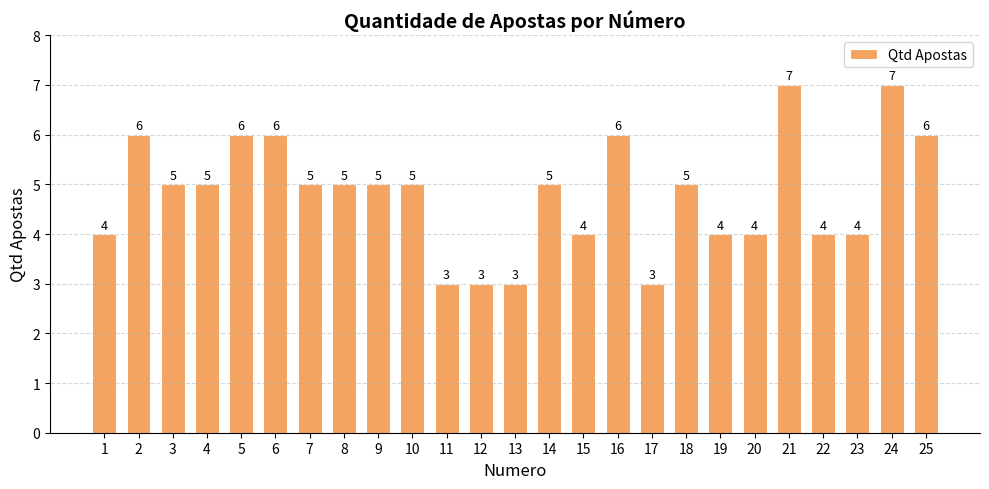

What is the maximum value shown in the chart?

7